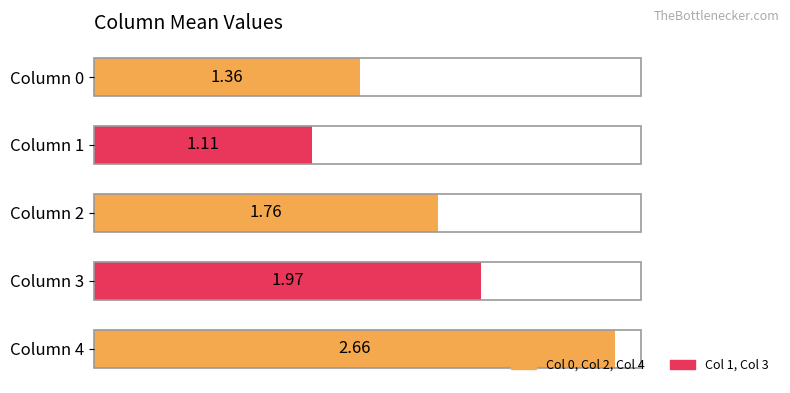

How many data points does each series have?

5